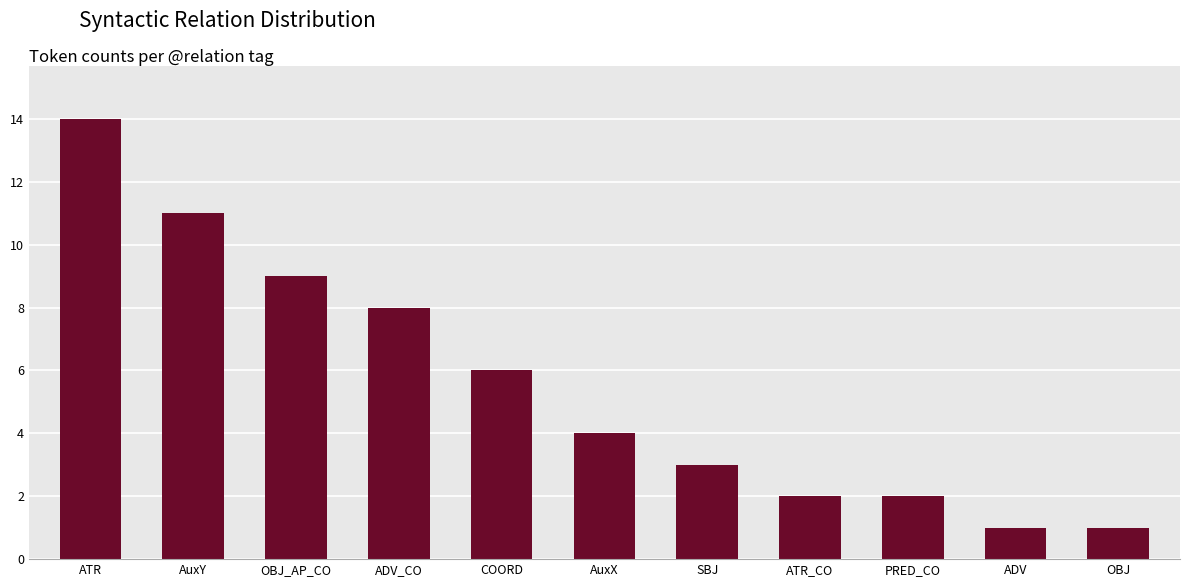

How many data points are less than 4?

5